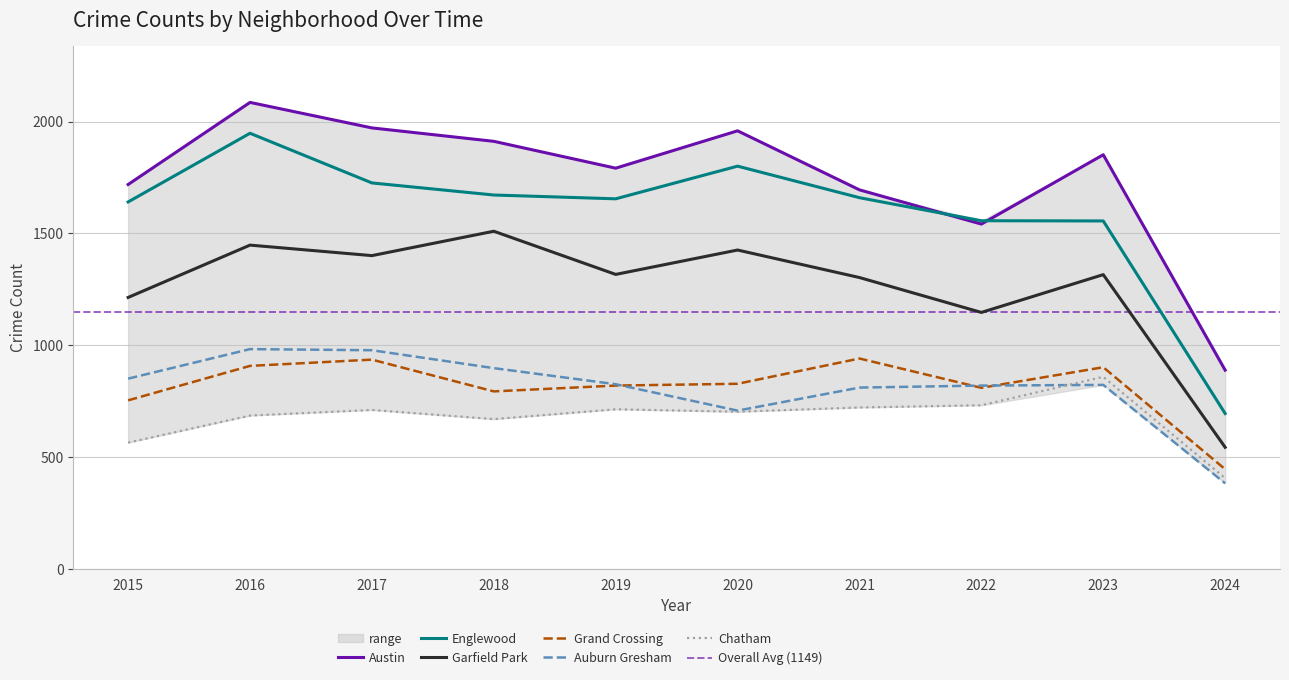

What is the maximum value shown in the chart?

2086